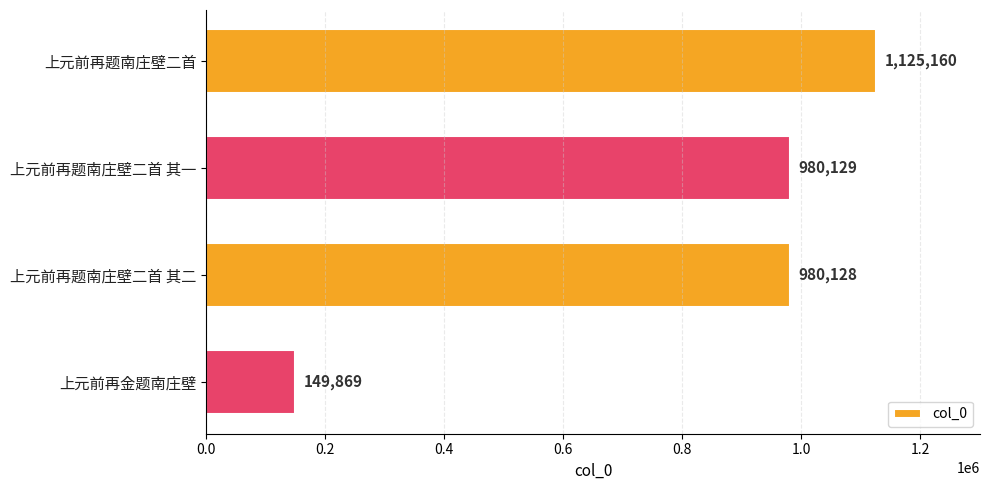

Does the chart contain stacked bars?

No